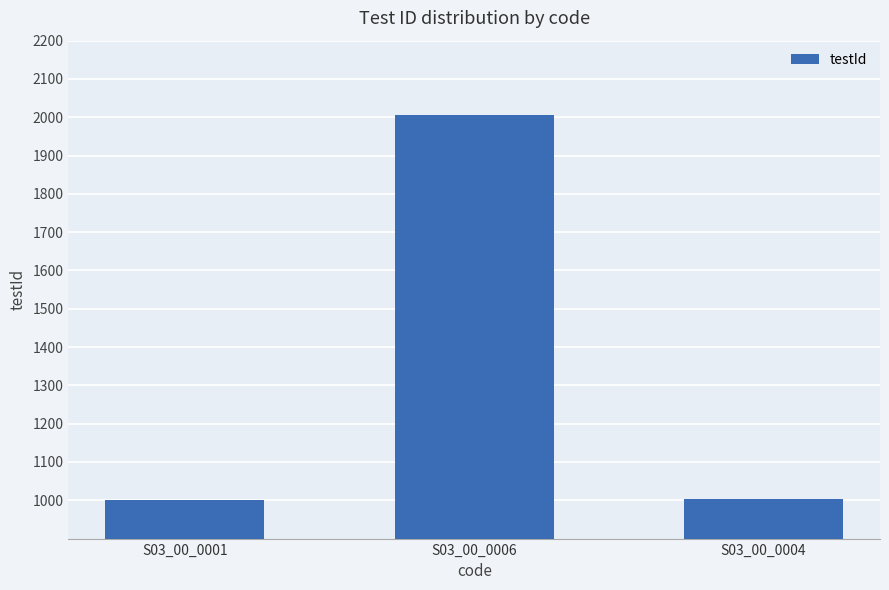

What is the difference between the maximum and minimum values?

1004